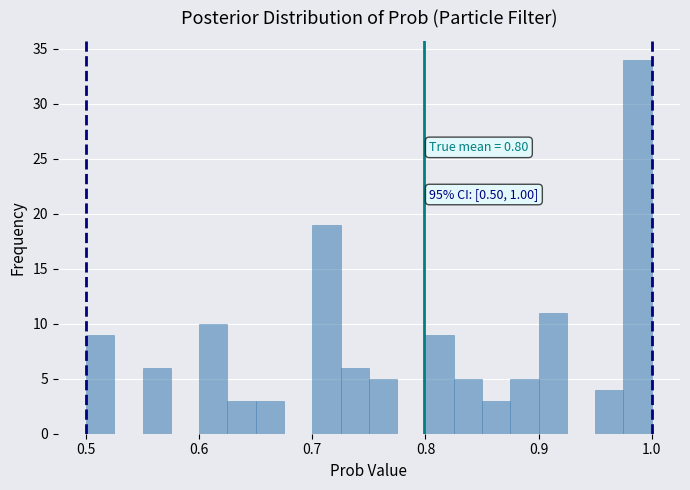

Around what value on the x-axis is the tallest bar? Give the approximate position of its centre, as read against the axis.

0.99